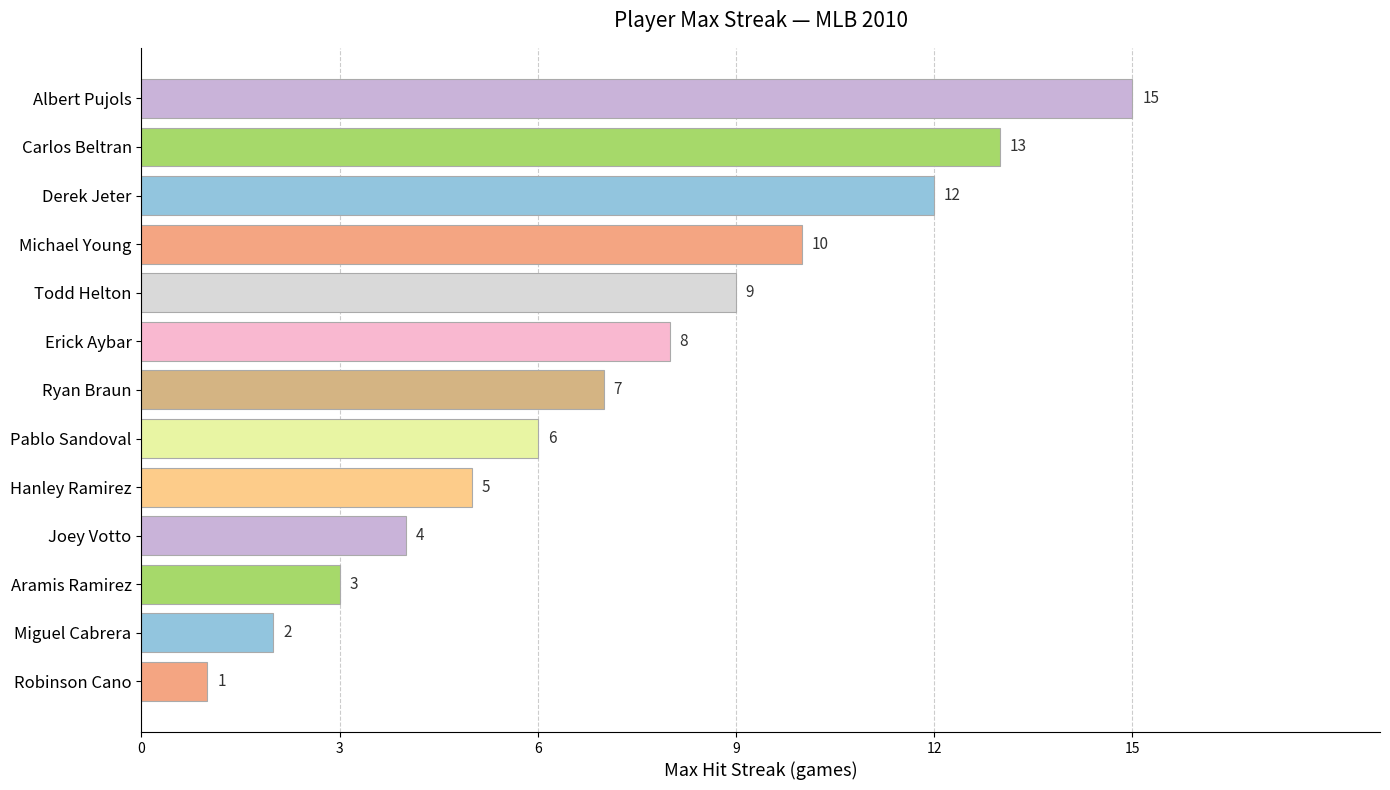

What is the smallest value displayed?

1